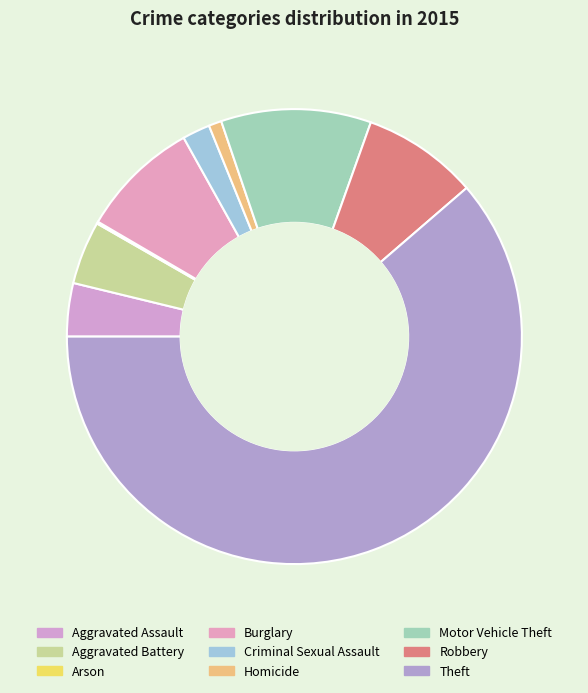

To the nearest percent, what is the difference between the Criminal Sexual Assault and Homicide slice percentages?

1%